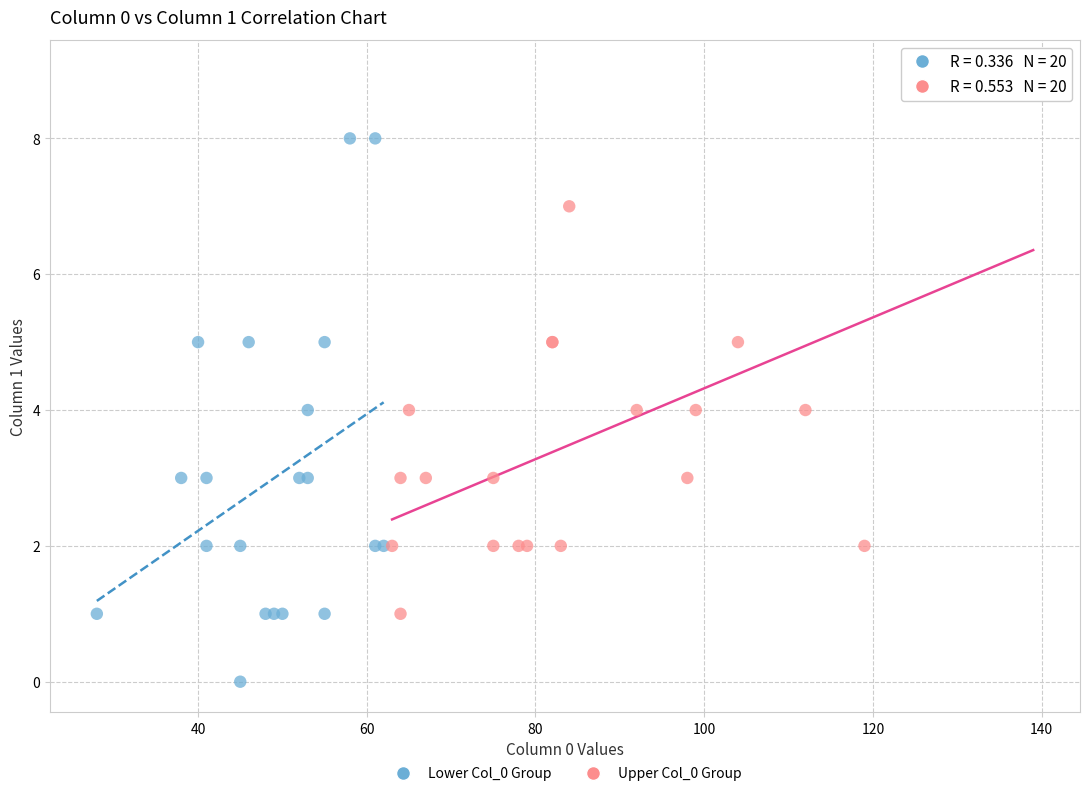

What are all the series names shown in the legend?

Lower Col_0 Group, Upper Col_0 Group